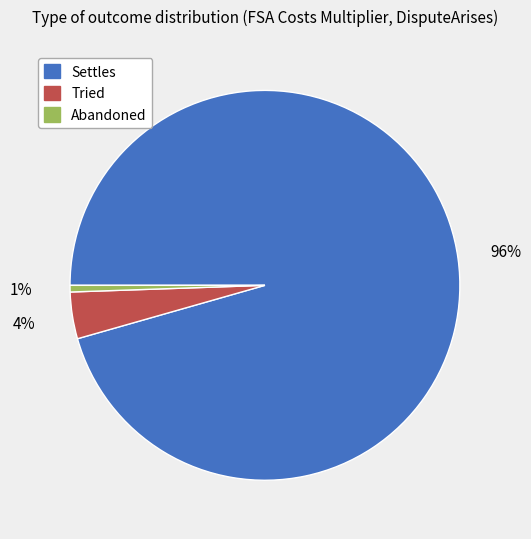

How many slices are in this pie chart?

3